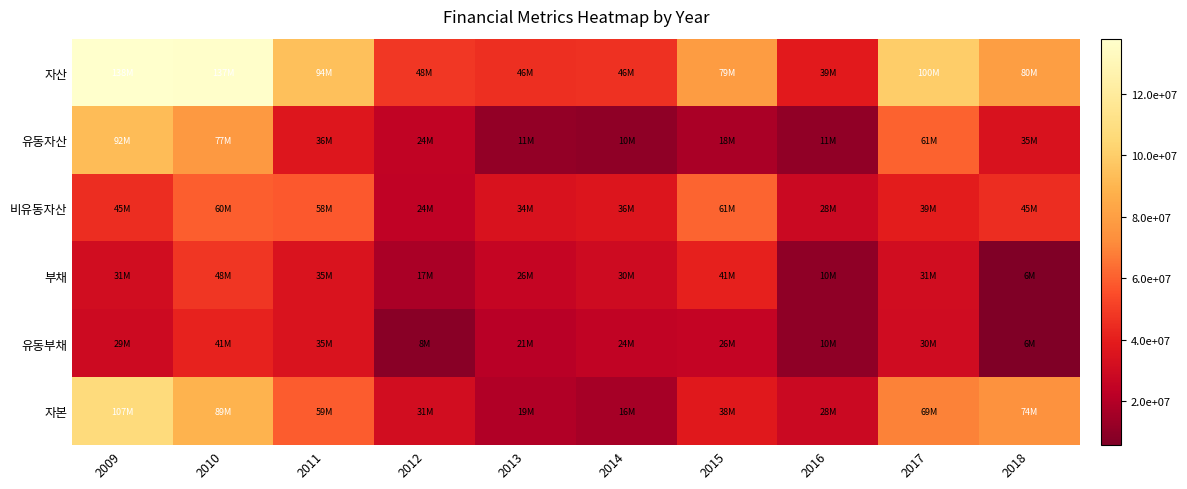

Which has a higher value, 2013 or 2015?

2015